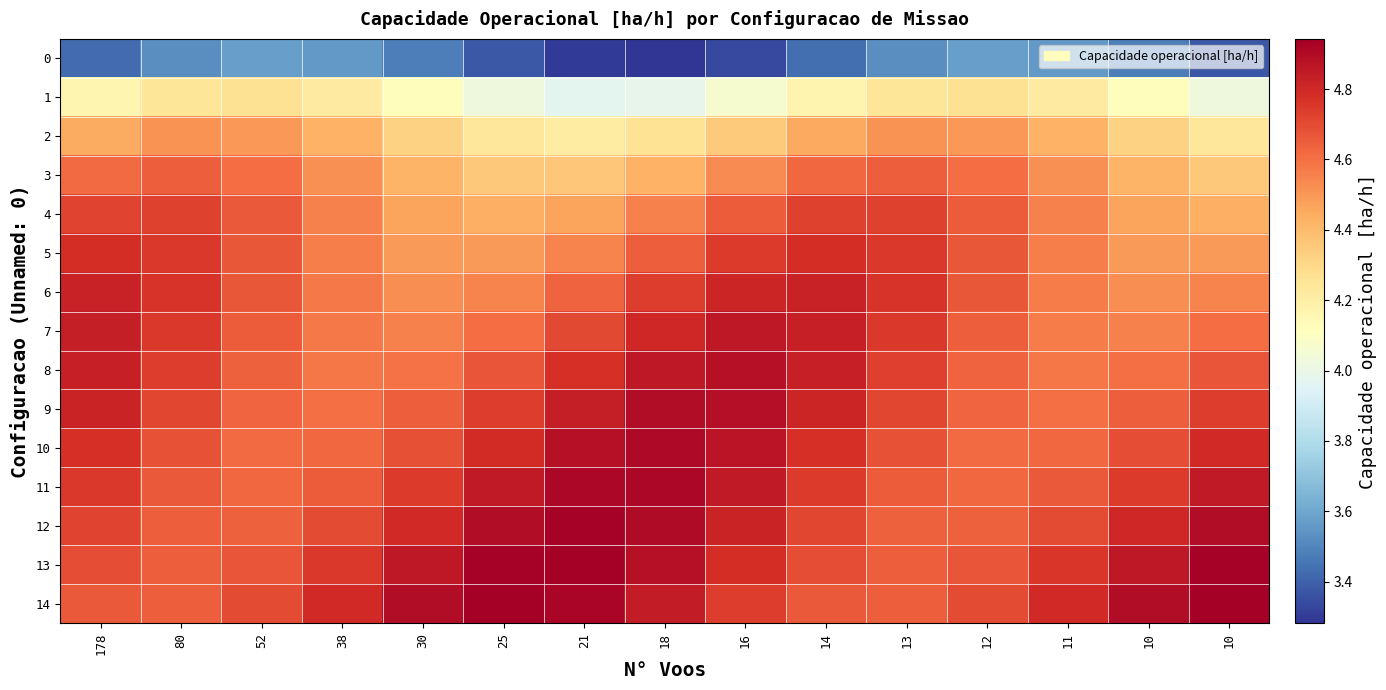

How many distinct data groups are displayed?

15